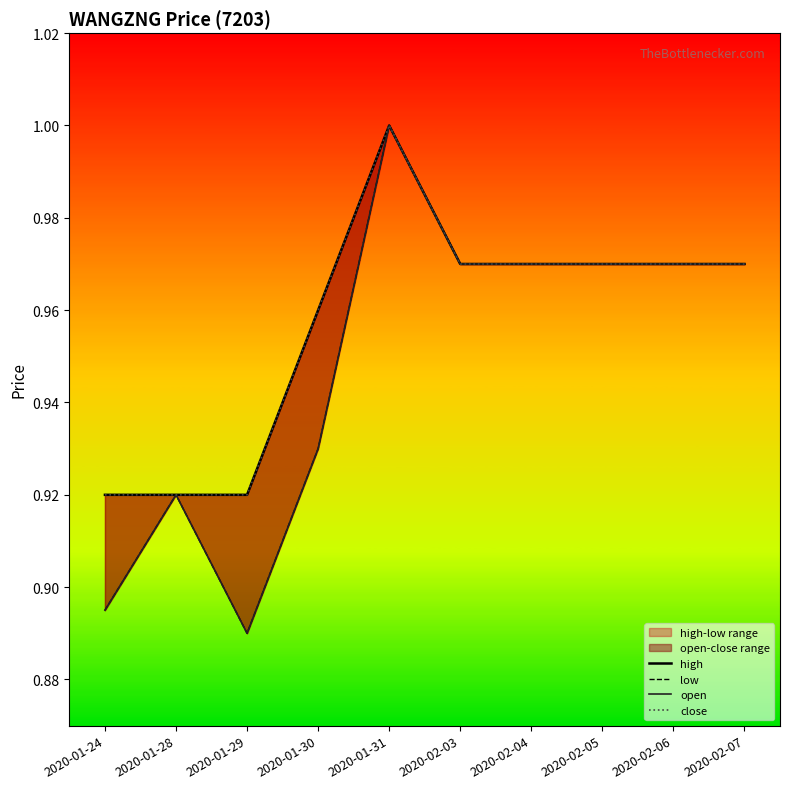

True or false: low and high cross at least once.

False